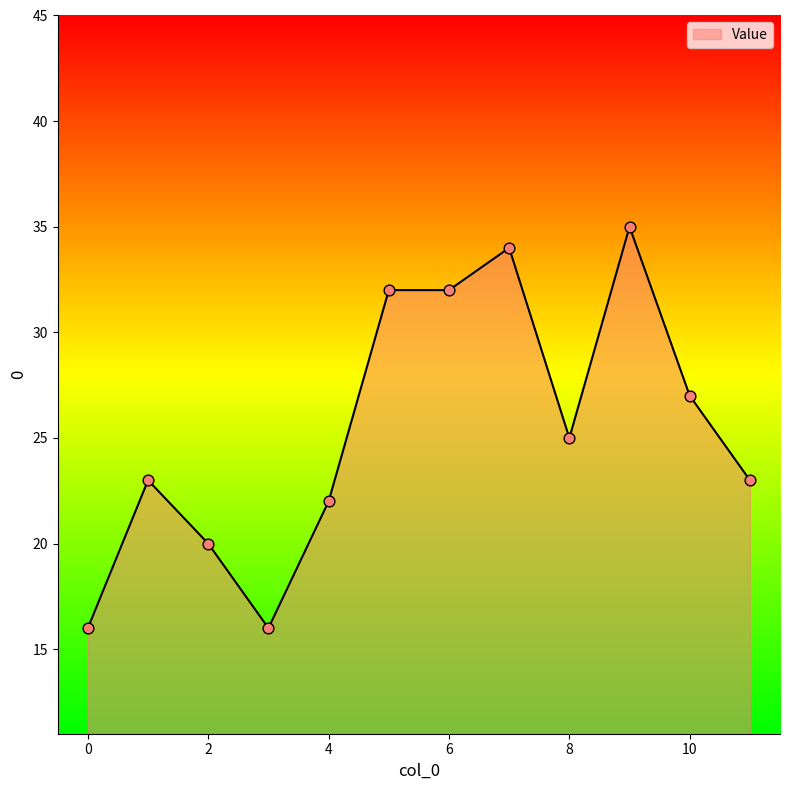

What is the greatest value displayed?

35